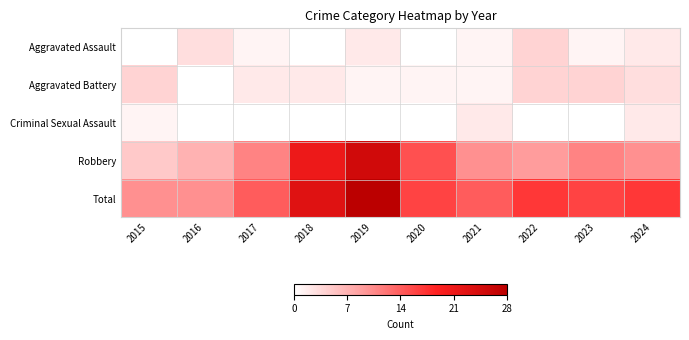

What is the difference between the maximum and minimum values in the Criminal Sexual Assault series?

1.0